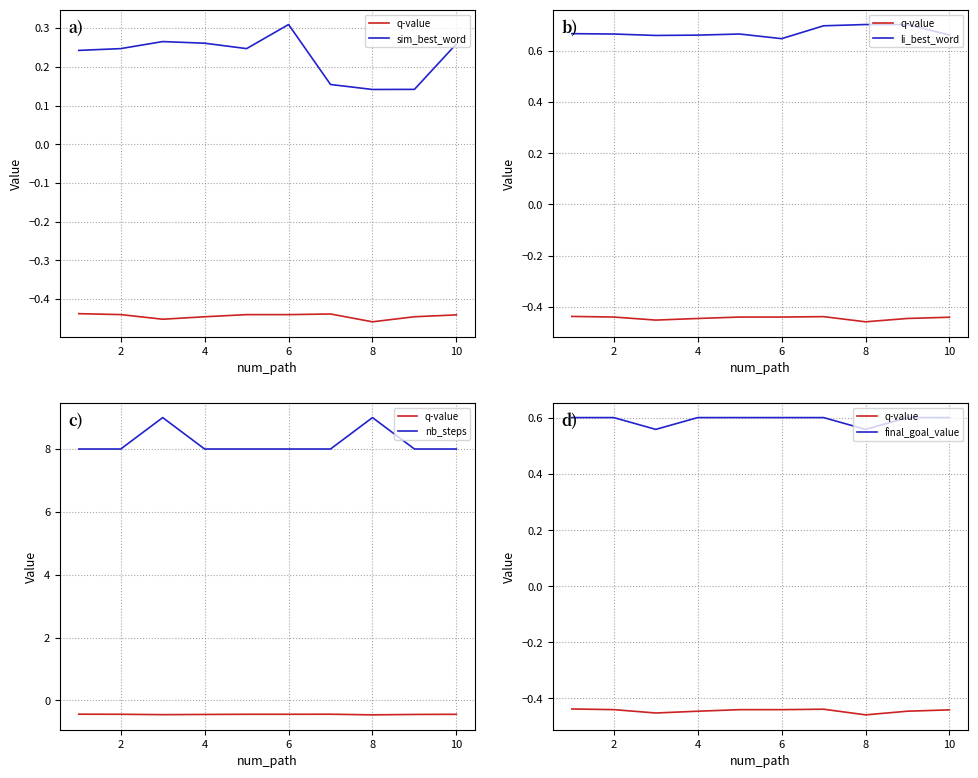

Which series has the largest total across all categories?

nb_steps